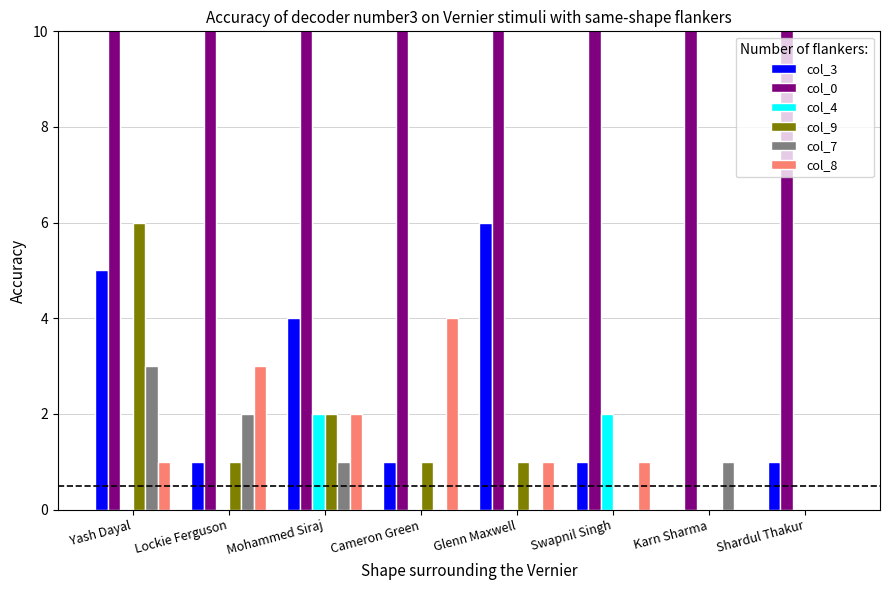

What is the label of the 4th bar from the left?

Cameron Green